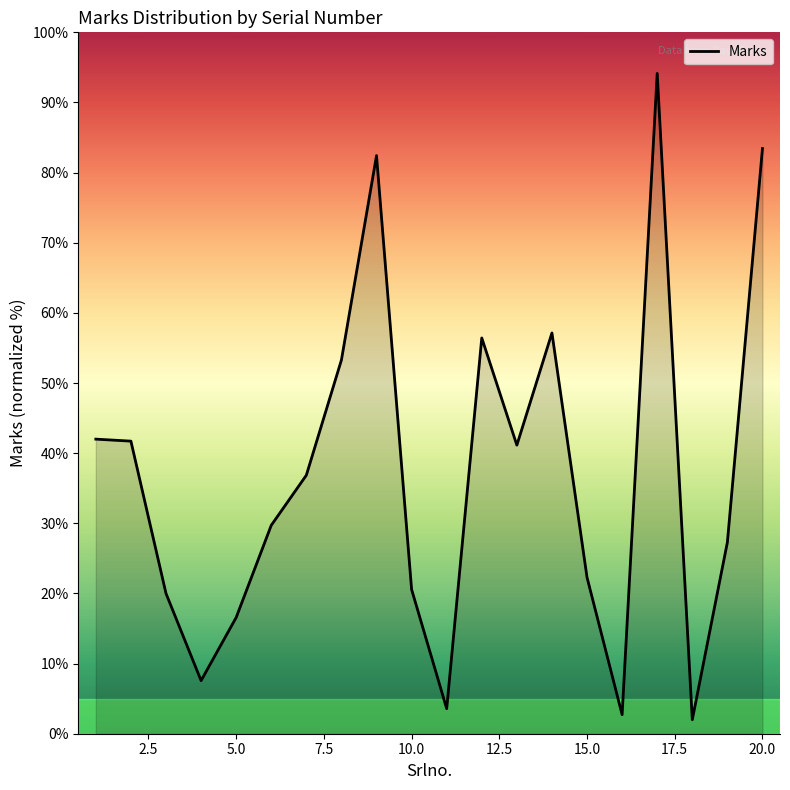

What is the minimum value shown in the chart?

2.0